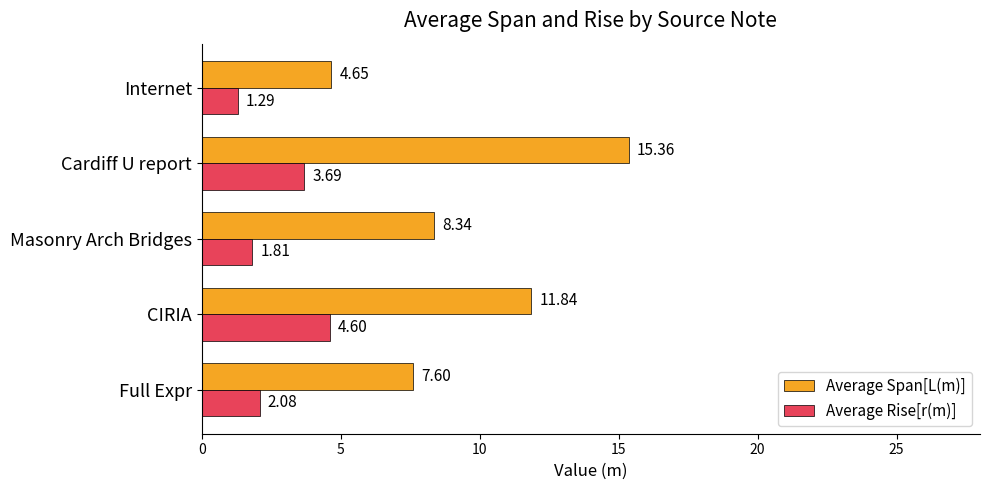

What is the spread (max minus min) of values at Masonry Arch Bridges?

6.5